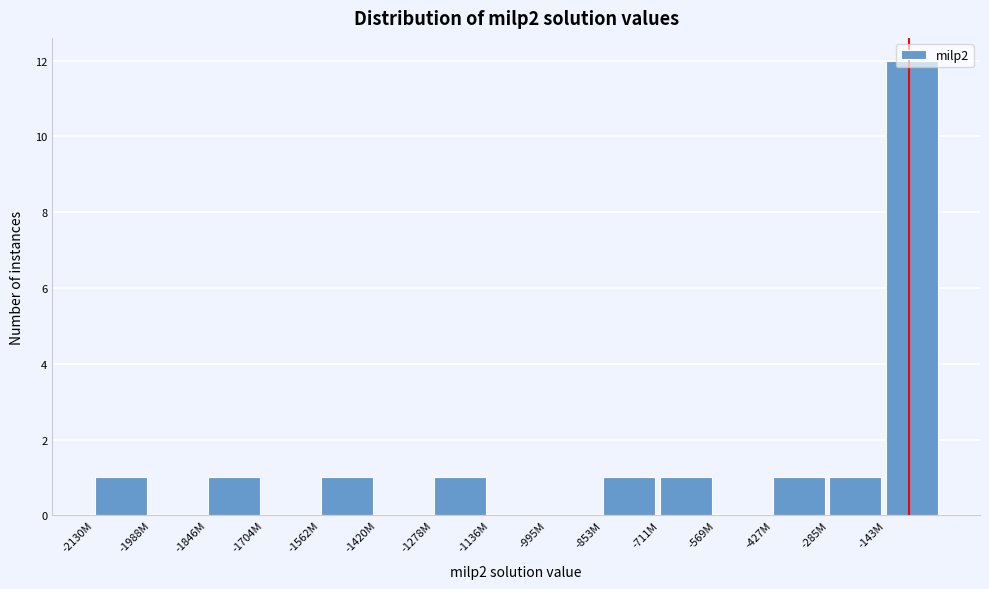

Which has a higher value, -711M or -143M?

-143M